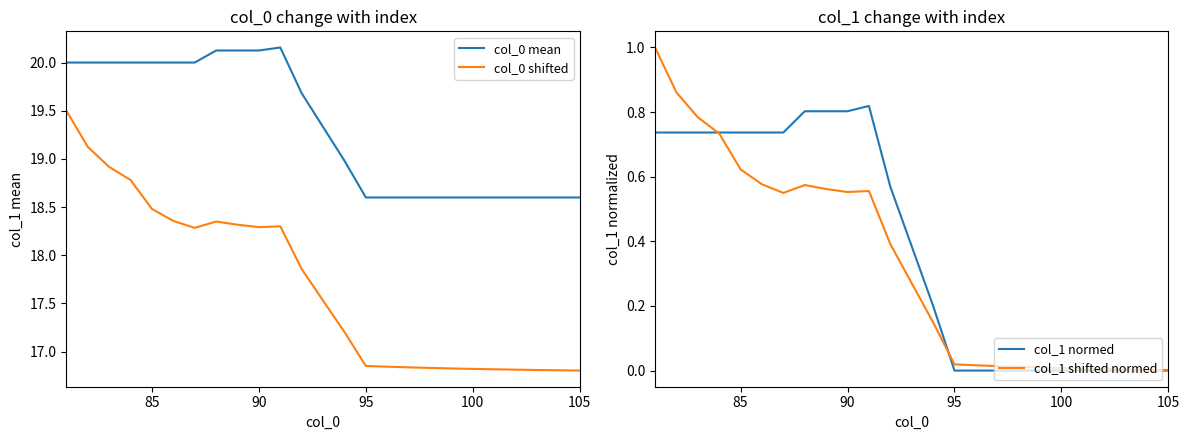

Does the chart display data point markers on the line(s)?

No